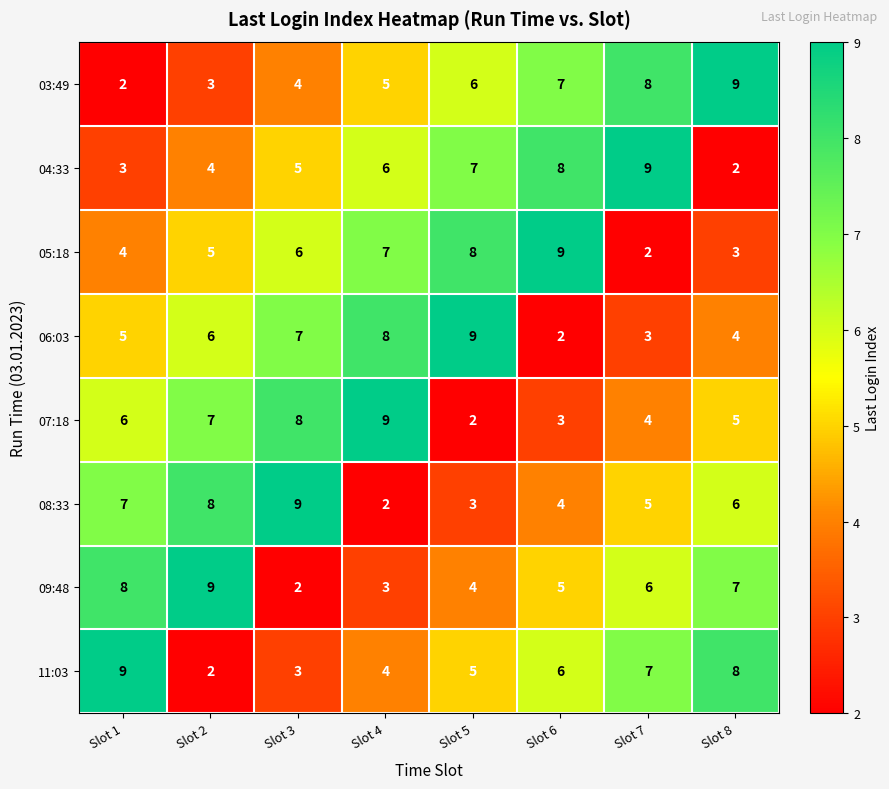

At Slot 5, list the series in order from smallest to largest.

07:18, 08:33, 09:48, 11:03, 03:49, 04:33, 05:18, 06:03